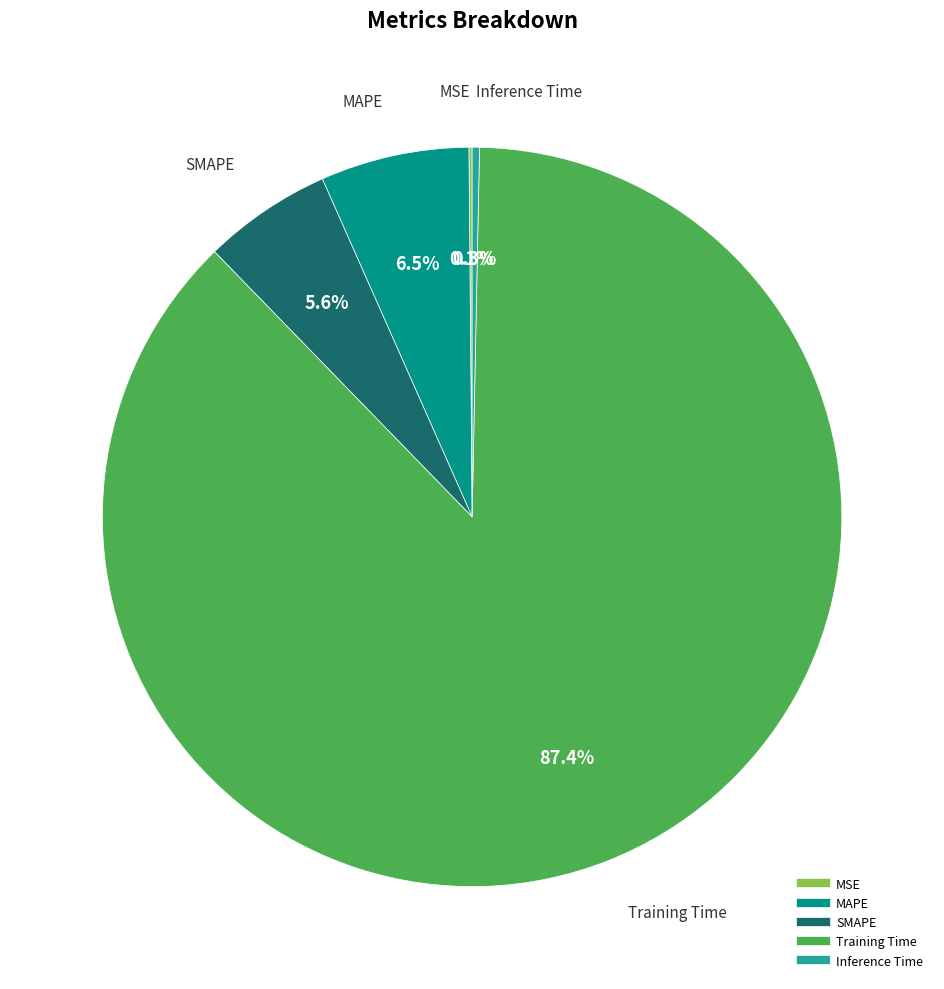

Which category has the biggest portion of the pie?

Training Time